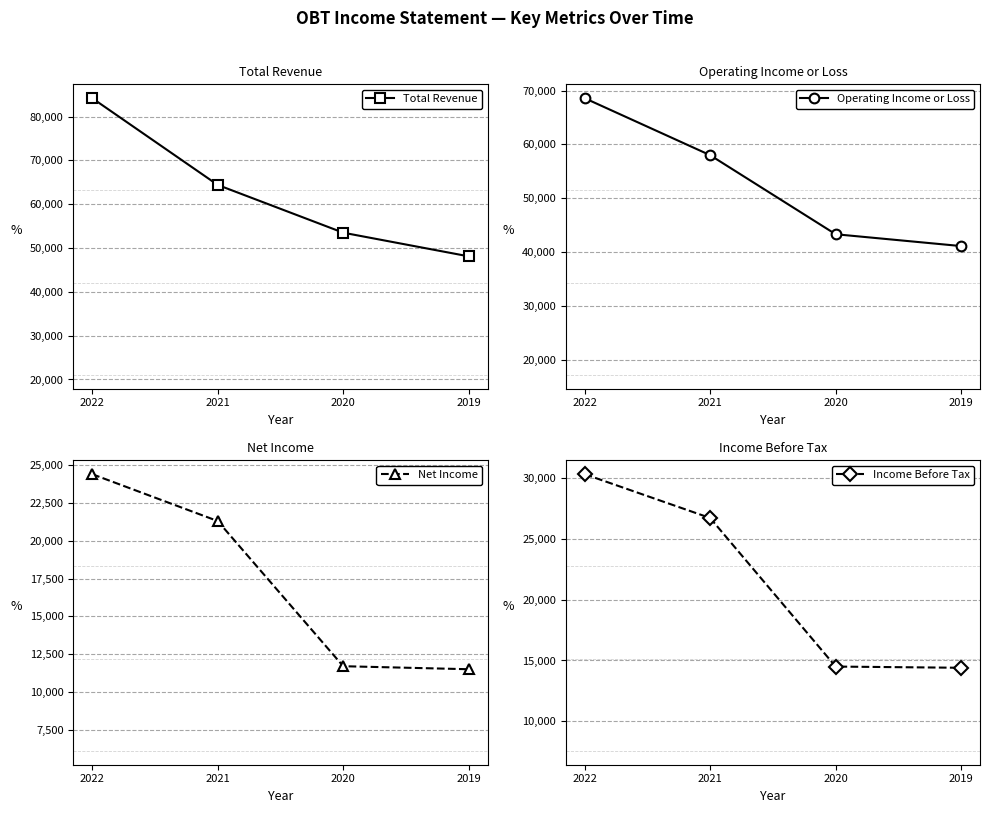

Does the chart have visible grid lines?

Yes